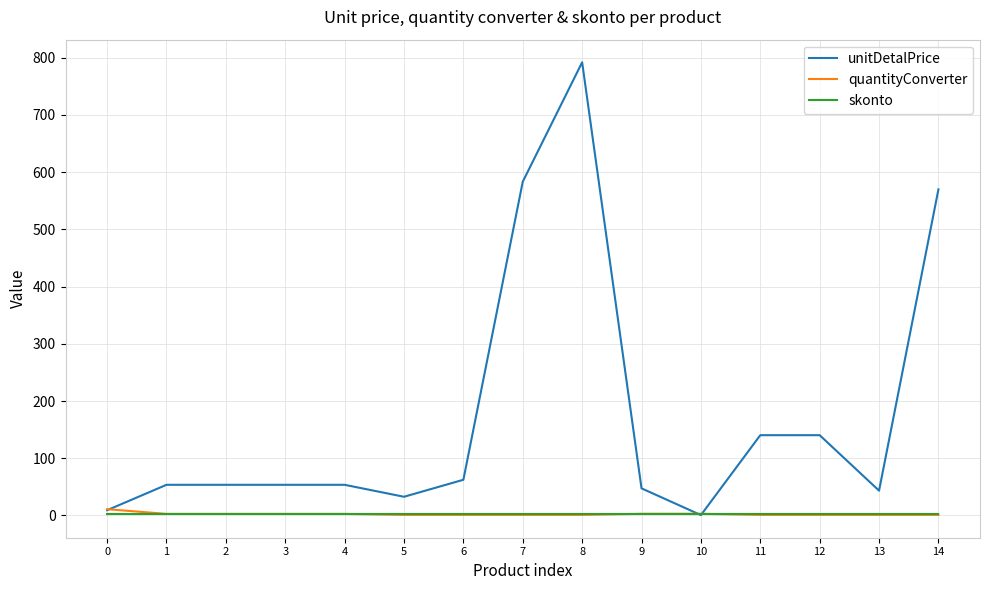

Is this an area chart (filled region under the line)?

No